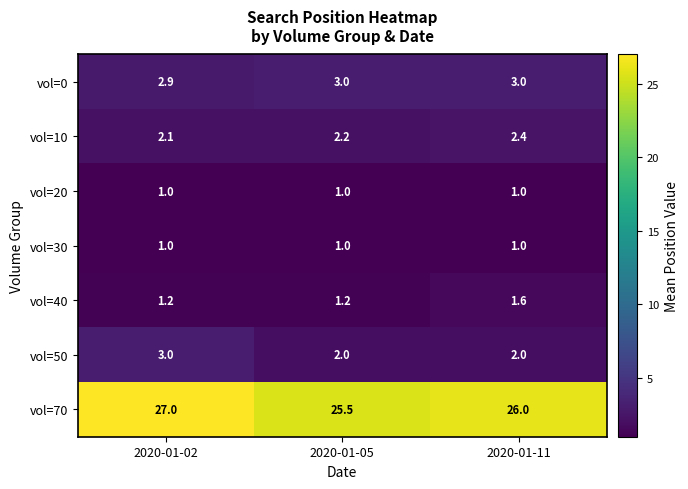

Reading left to right, what are all the values shown in this chart?

vol=0: 2020-01-02=2.9	2020-01-05=3.0	2020-01-11=3.0
vol=10: 2020-01-02=2.1	2020-01-05=2.2	2020-01-11=2.4
vol=20: 2020-01-02=1.0	2020-01-05=1.0	2020-01-11=1.0
vol=30: 2020-01-02=1.0	2020-01-05=1.0	2020-01-11=1.0
vol=40: 2020-01-02=1.2	2020-01-05=1.2	2020-01-11=1.6
vol=50: 2020-01-02=3.0	2020-01-05=2.0	2020-01-11=2.0
vol=70: 2020-01-02=27.0	2020-01-05=25.5	2020-01-11=26.0